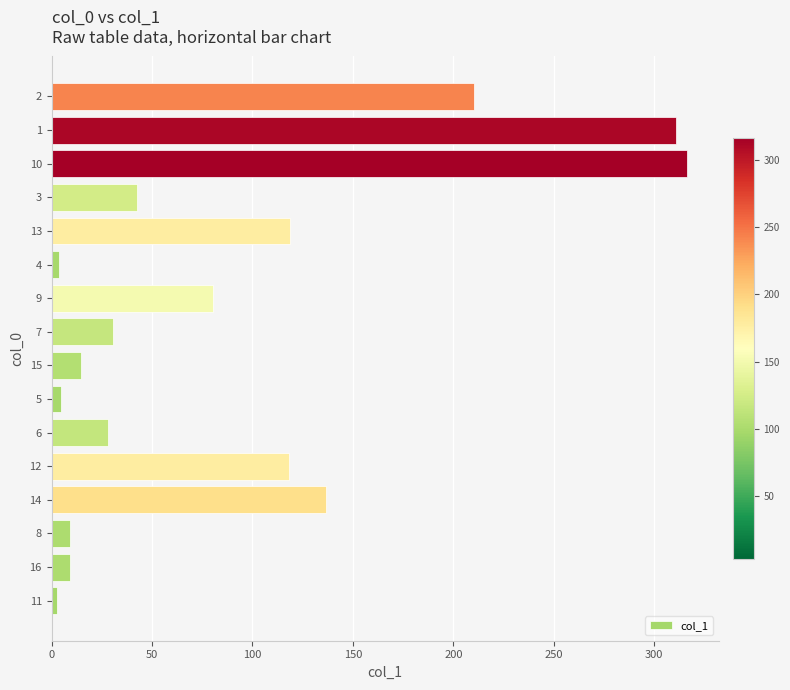

Which has a higher value, 9 or 8?

9